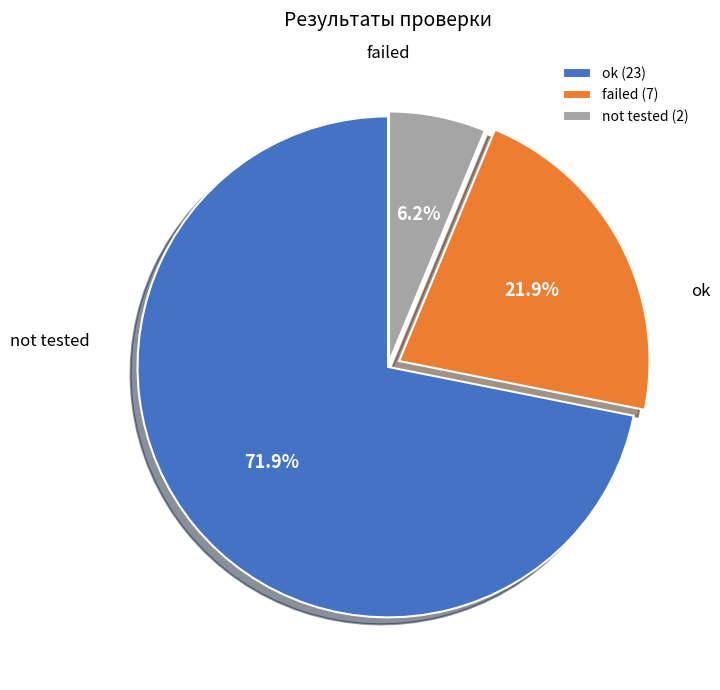

Between failed and ok, which is larger?

ok